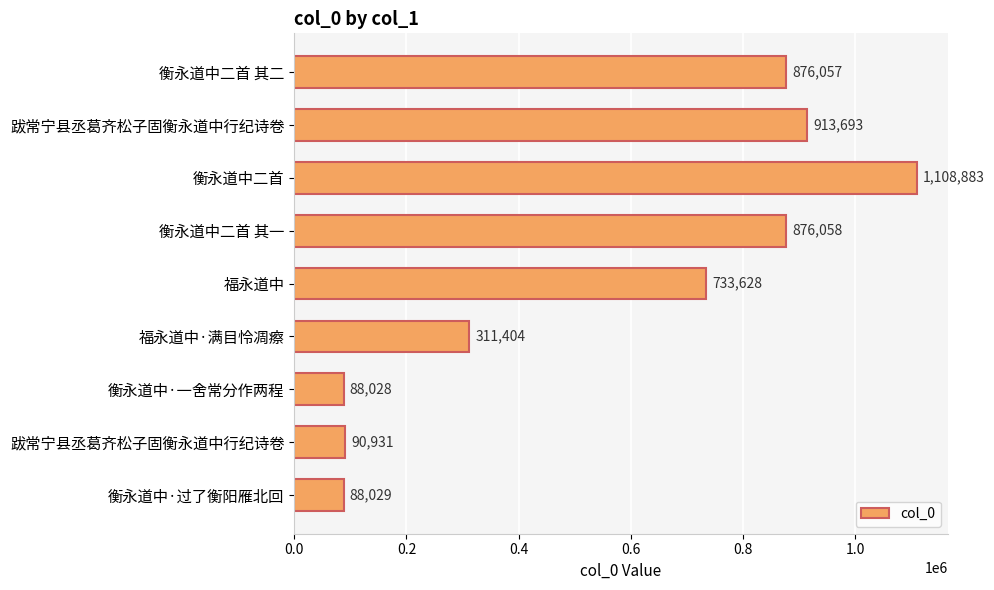

At which category does the chart reach its minimum across all series?

衡永道中·一舍常分作两程